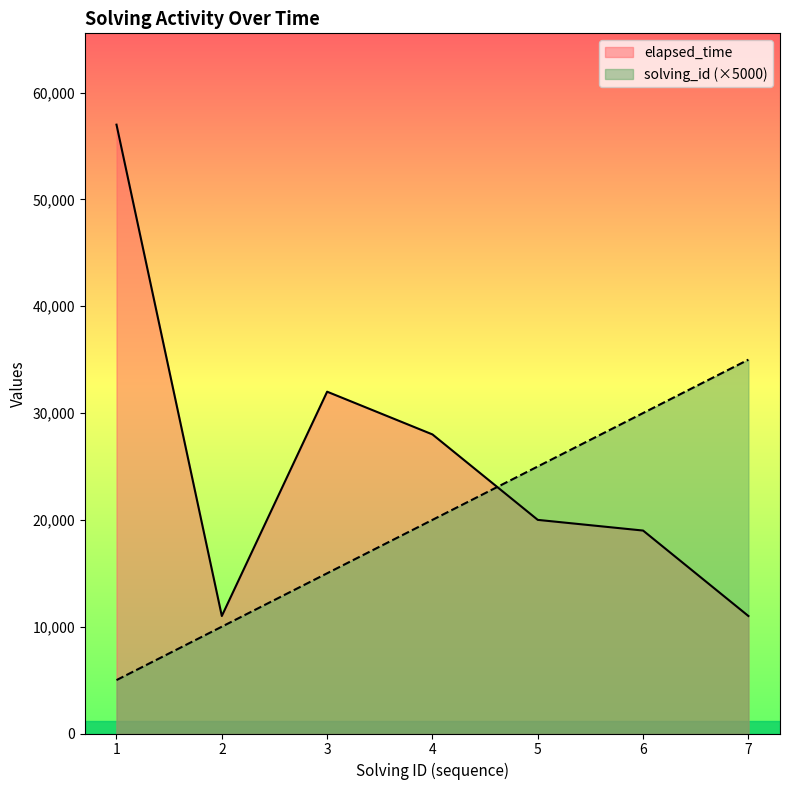

At how many categories does at least one series exceed 13238?

6